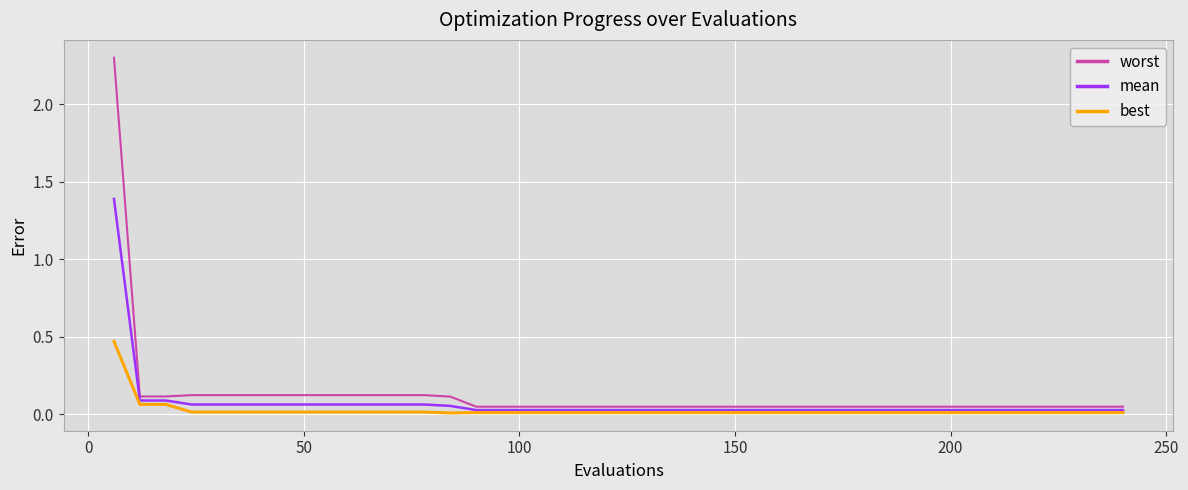

At how many categories does at least one series exceed 0?

40